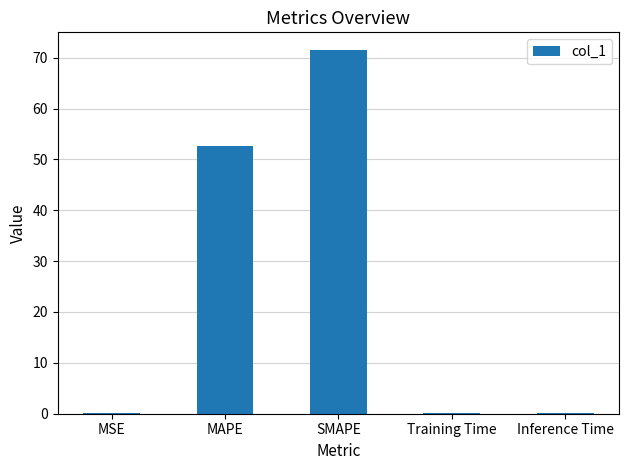

Count the number of data series in this chart.

1